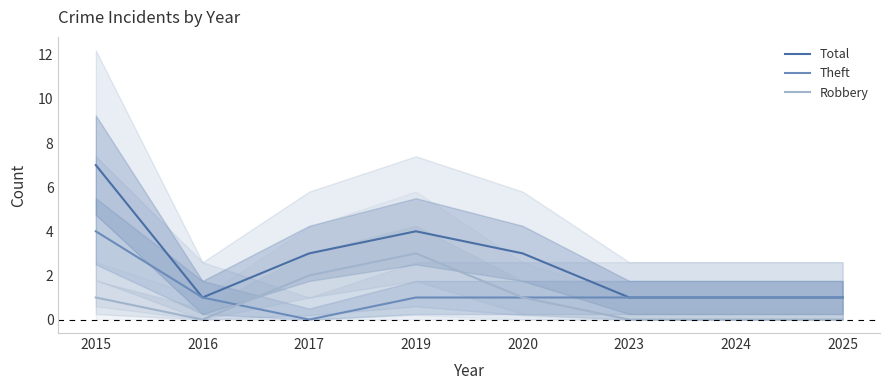

List the series in order of their overall mean, lowest first.

Robbery, Theft, Total